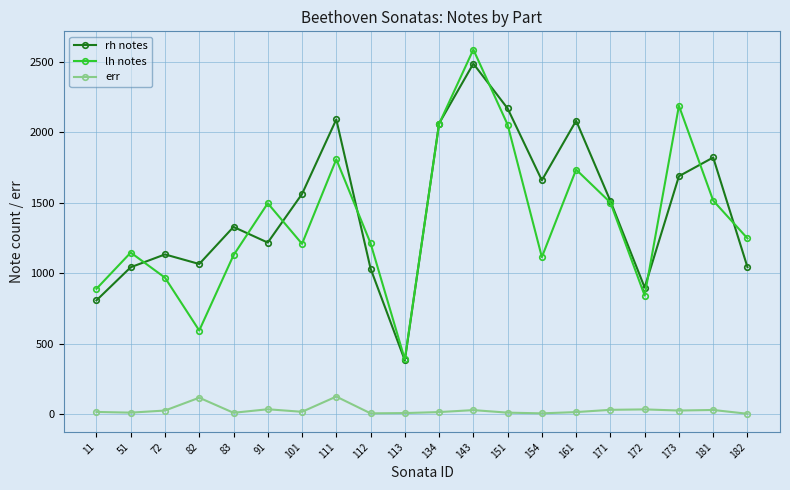

True or false: err and rh notes cross at least once.

False